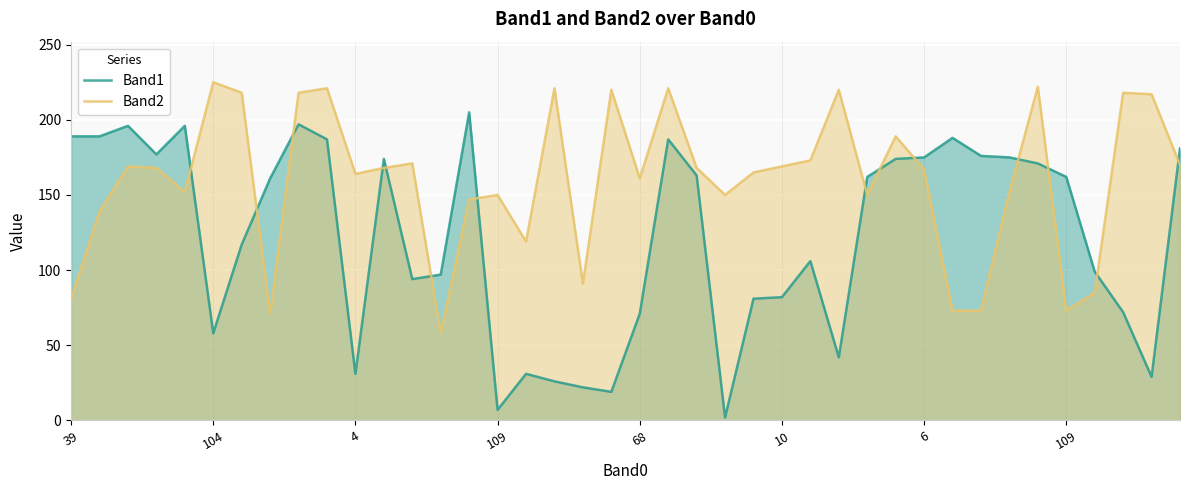

Does the chart display data point markers on the line(s)?

No